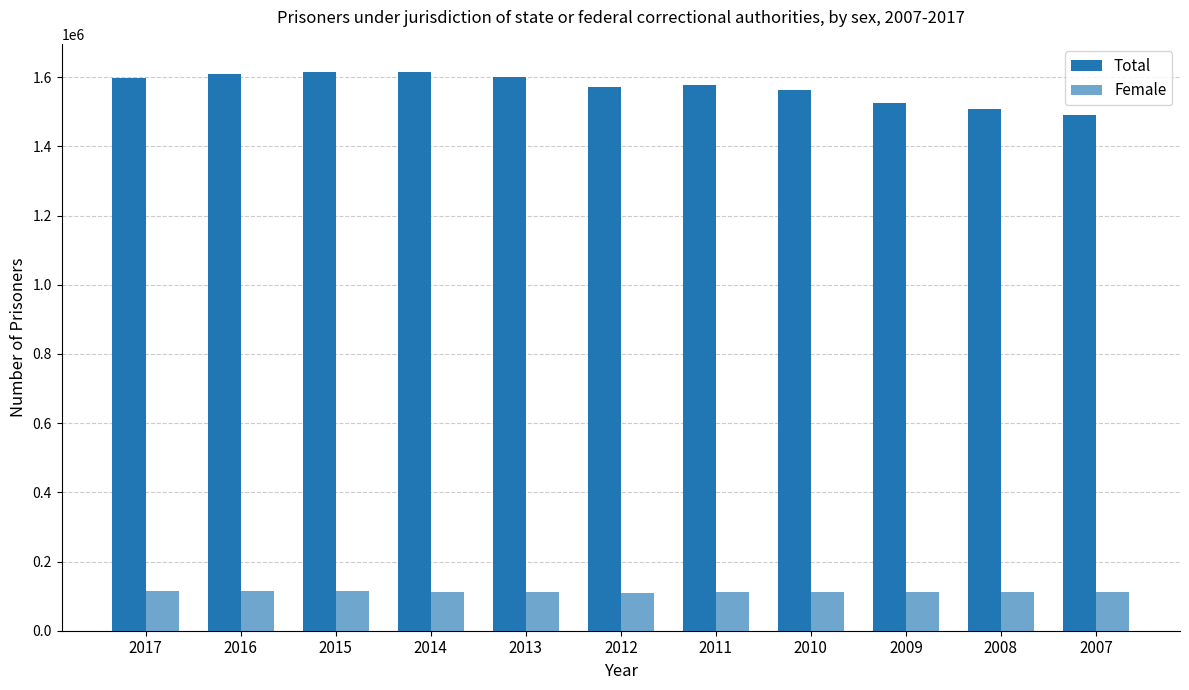

How many distinct data groups are displayed?

2